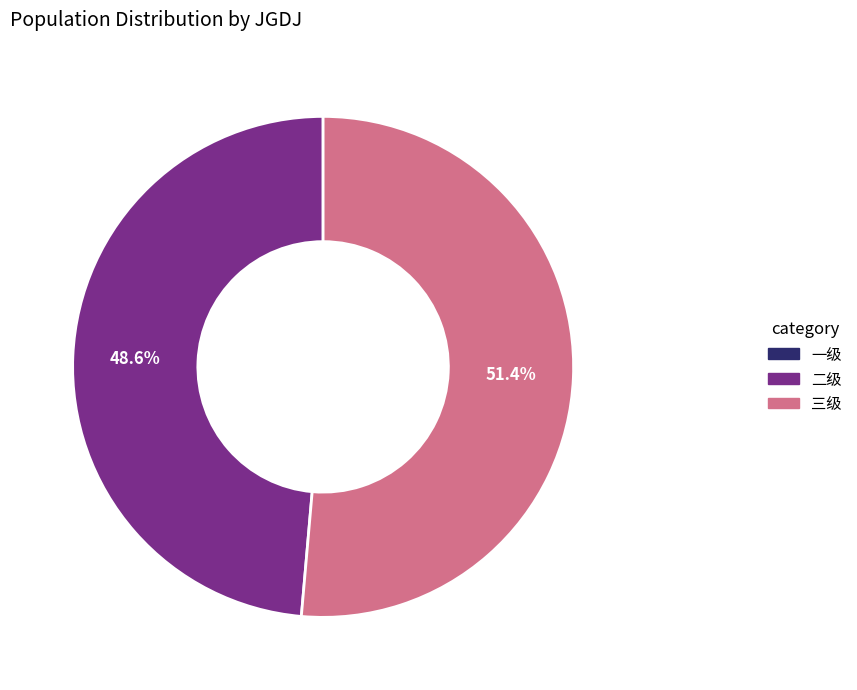

Is there a majority slice in this chart?

Yes